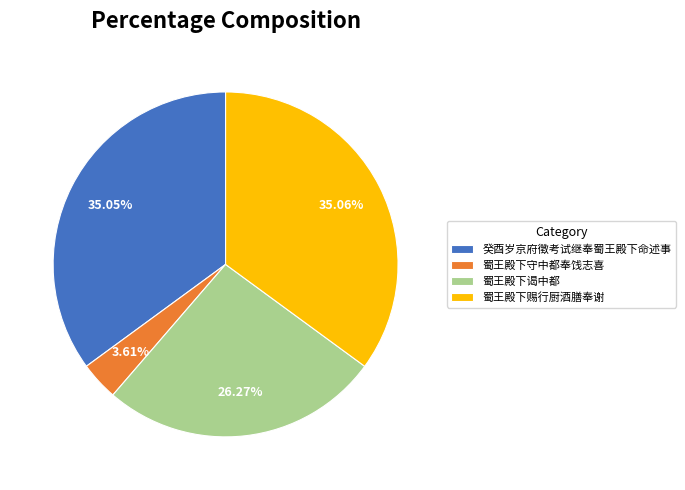

Approximately how many times larger is the value at 蜀王殿下谒中都 compared to 蜀王殿下赐行厨酒膳奉谢?

0.7